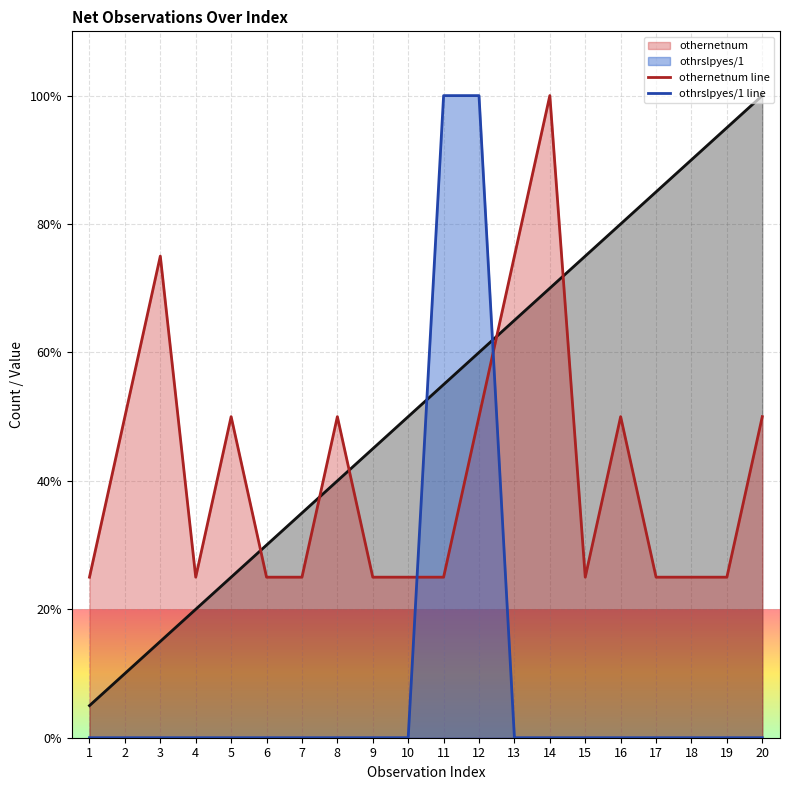

True or false: othernetnum line and othrslpyes/1 line intersect in this chart.

True